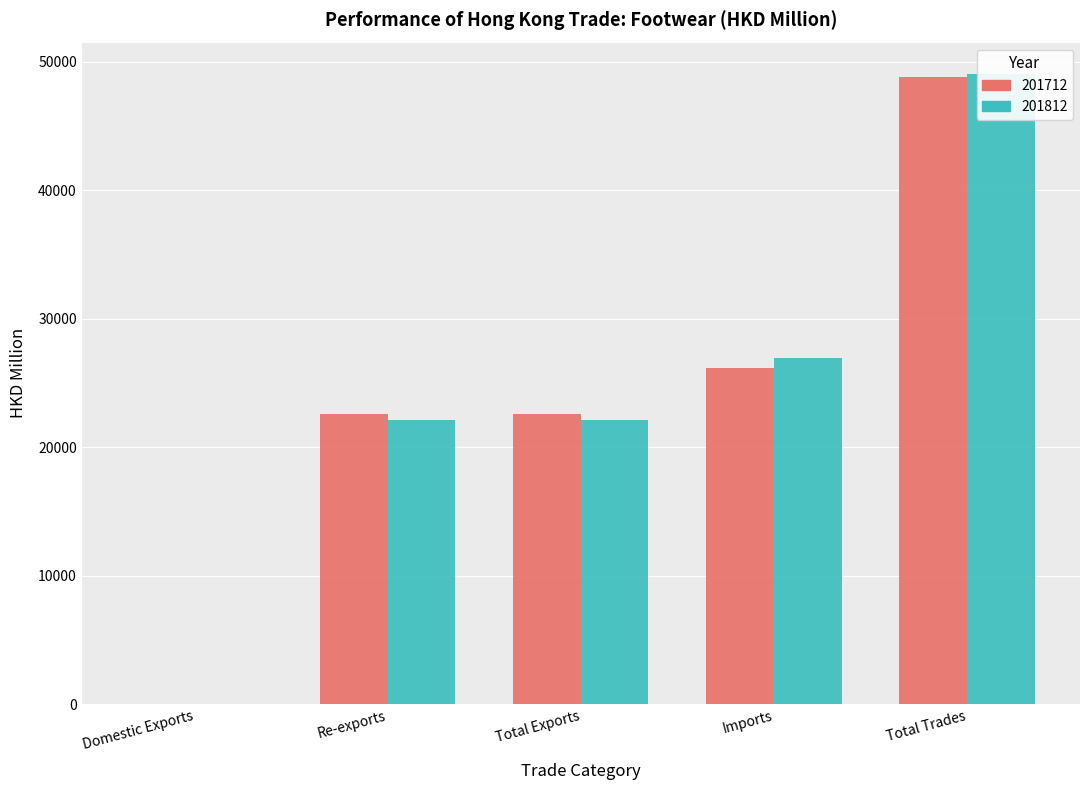

What are all the series names shown in the legend?

201712, 201812